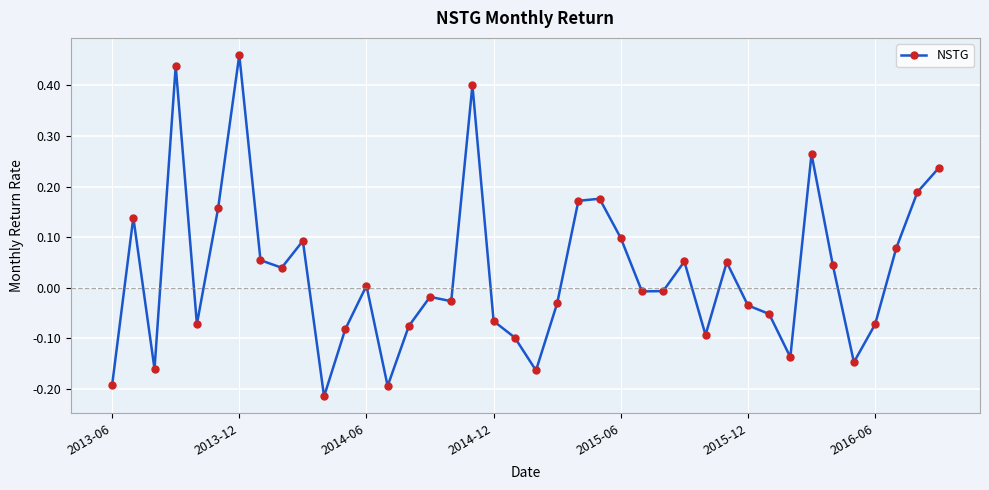

True or false: the data has more than 2 interior local peaks.

True